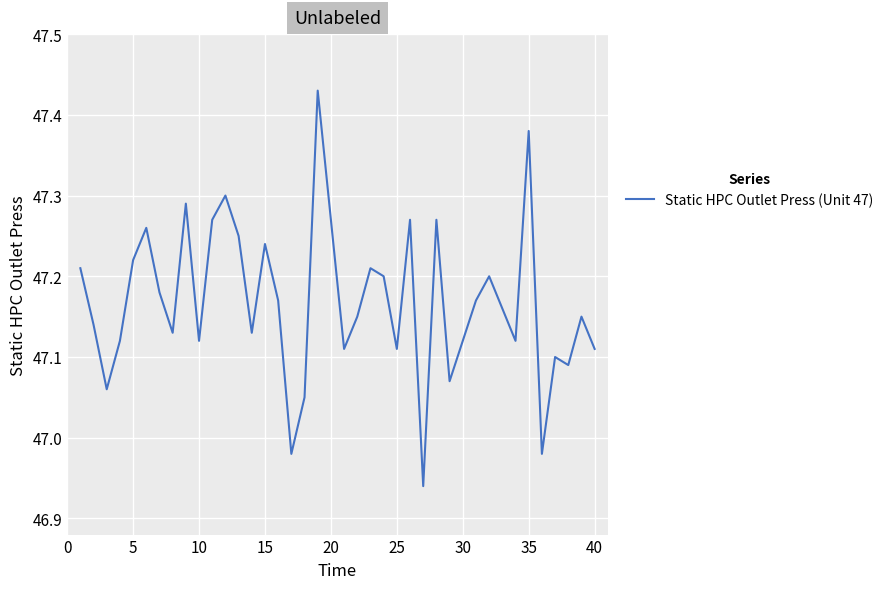

What is the difference between the maximum and minimum values?

0.5